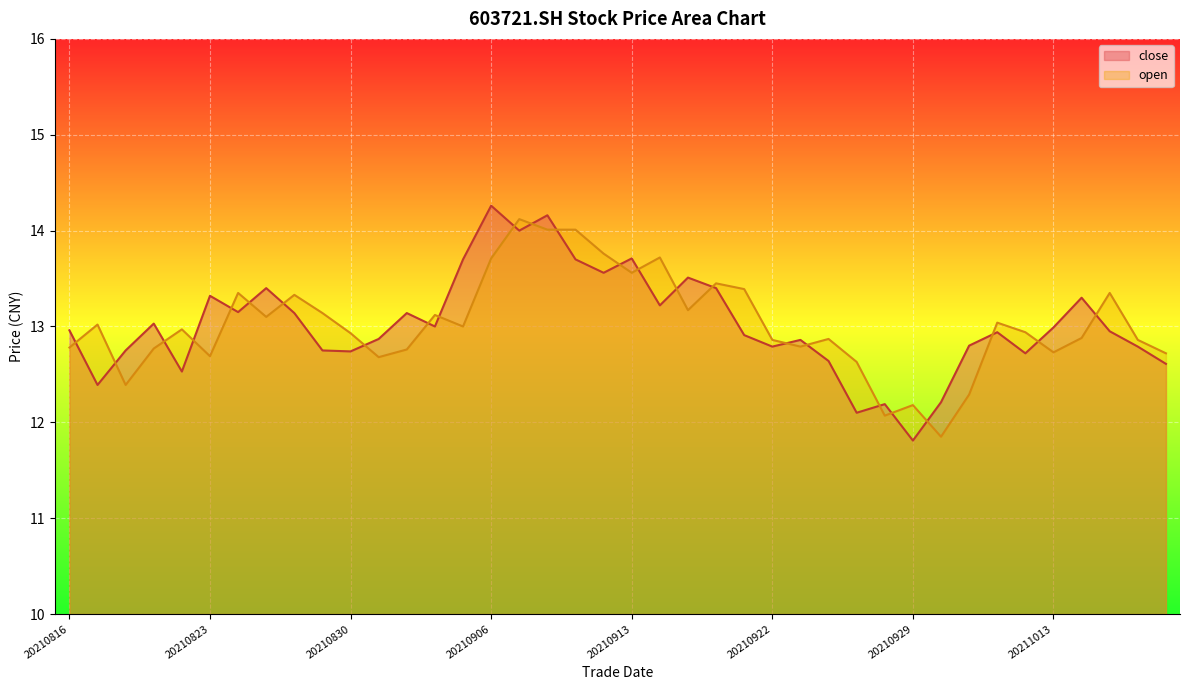

Which series has the largest total across all categories?

close